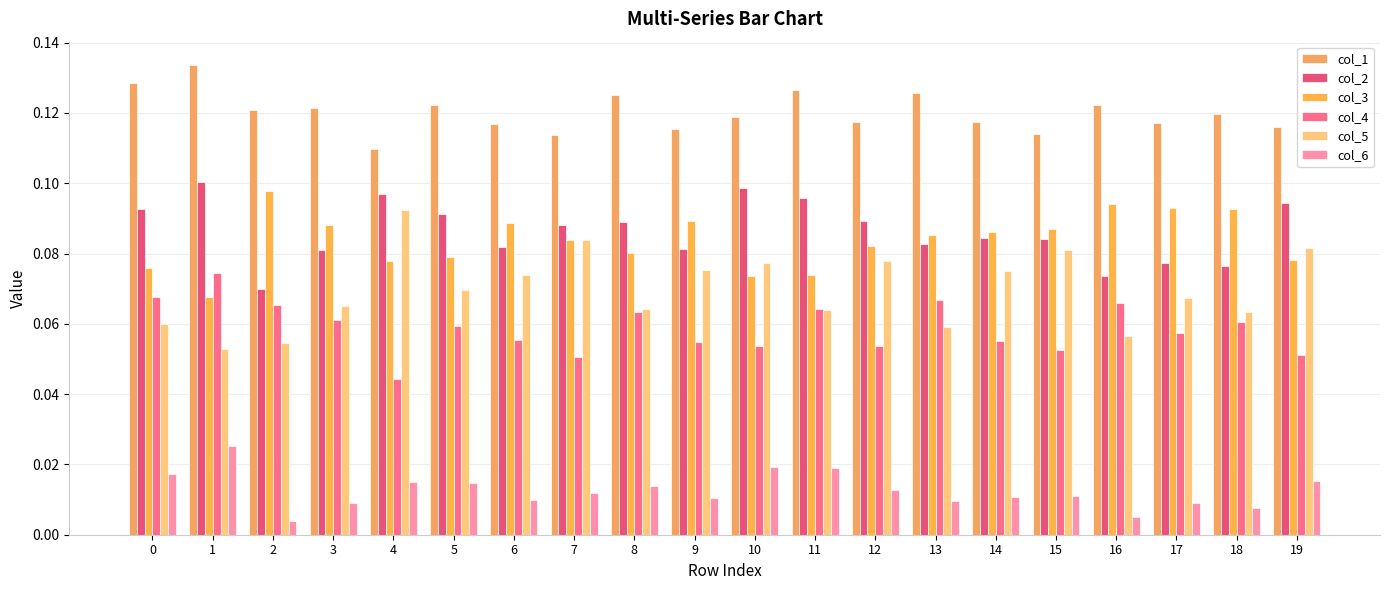

Is the value of col_1 at 9 greater than the value of col_6 at 6?

Yes